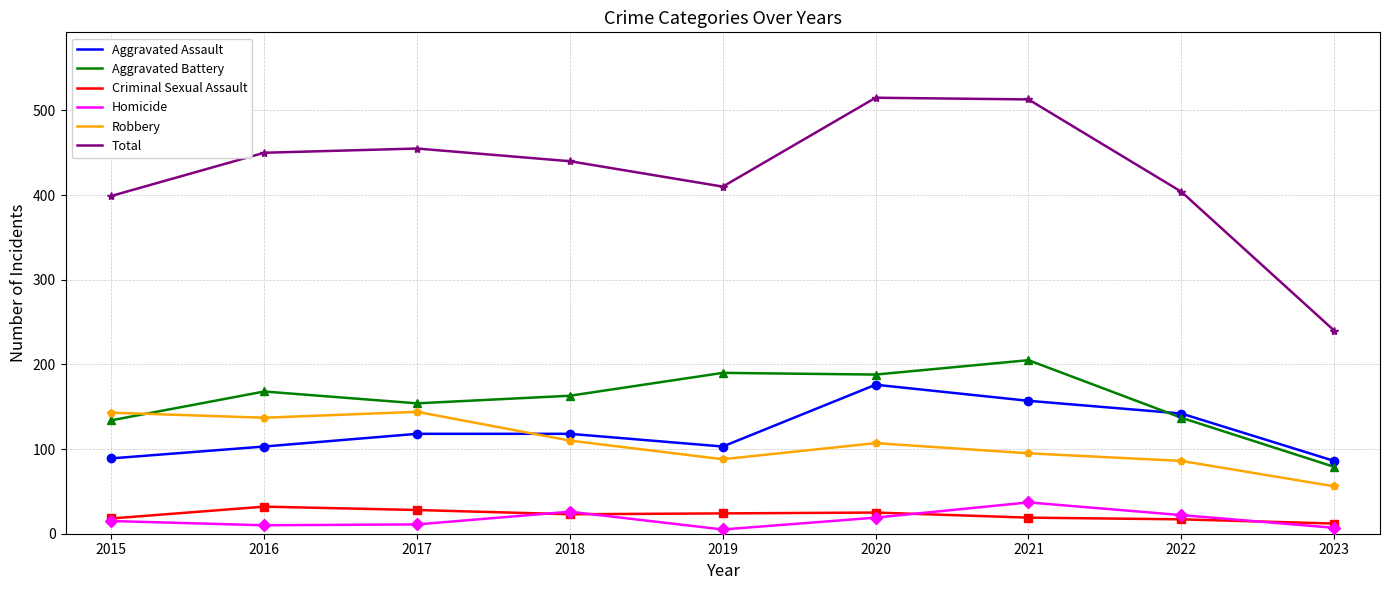

Read the Total value at 2020.

515